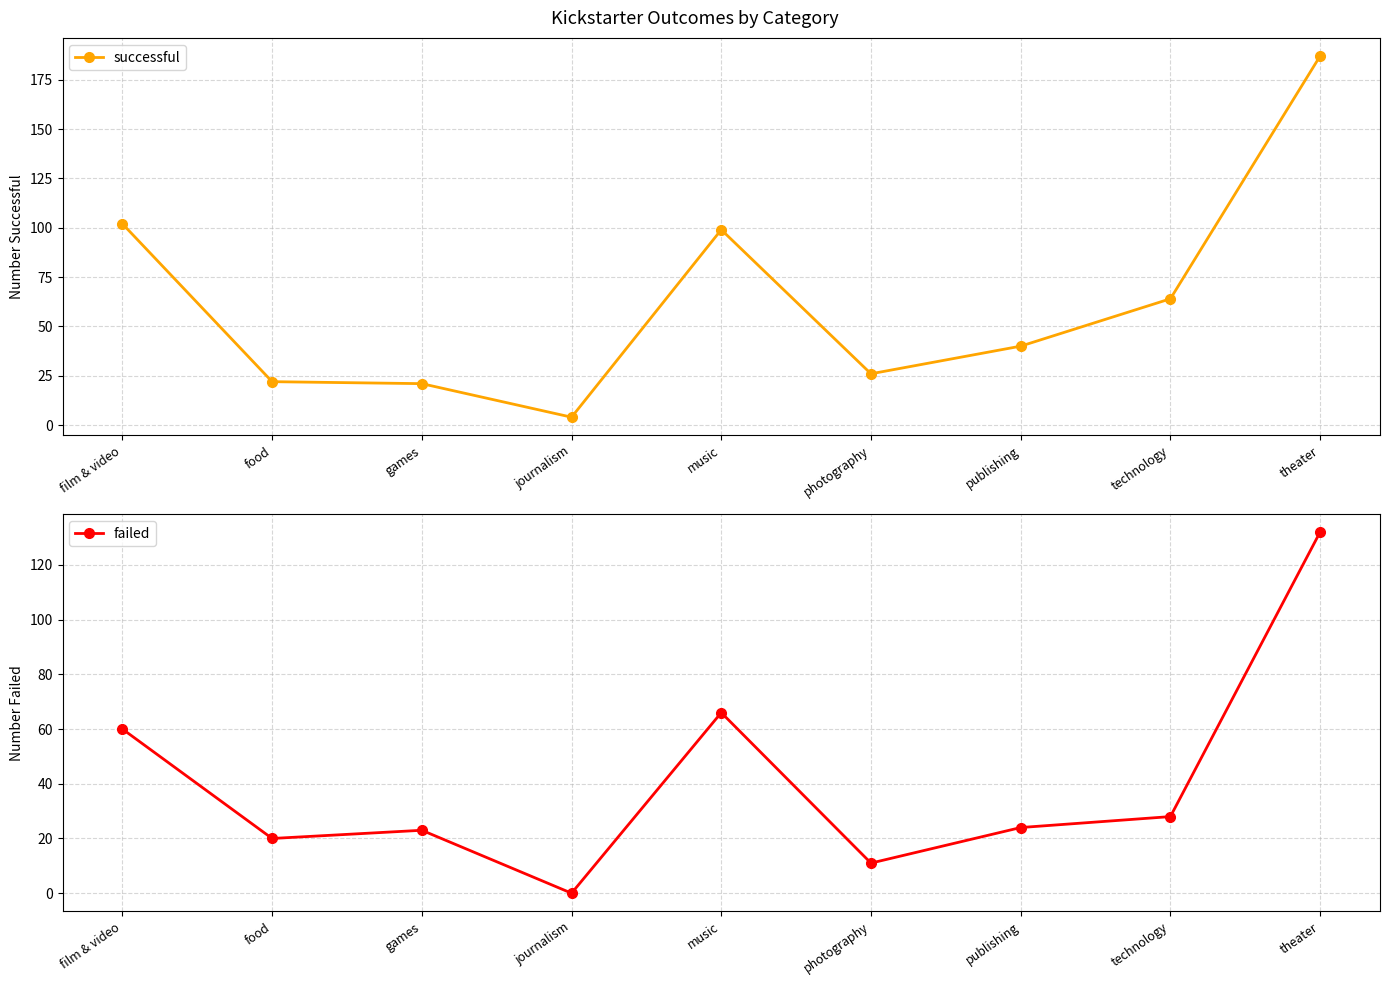

What is the total value across all series at publishing?

64